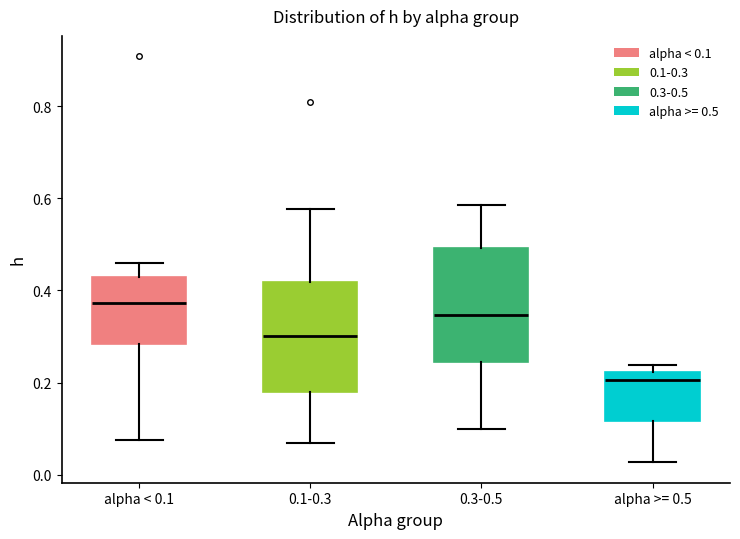

Reading left to right, transcribe this box plot: for each box, give where its median line is, the range the box spans, and where its two whiskers end, as read against the y-axis. The values are not printed on the chart, so give them approximately, as read against the axis.

alpha < 0.1: median 0.38, box 0.28 to 0.42, whiskers 0.08 to 0.46
0.1-0.3: median 0.30, box 0.18 to 0.42, whiskers 0.06 to 0.58
0.3-0.5: median 0.34, box 0.24 to 0.50, whiskers 0.10 to 0.58
alpha >= 0.5: median 0.20, box 0.12 to 0.22, whiskers 0.02 to 0.24